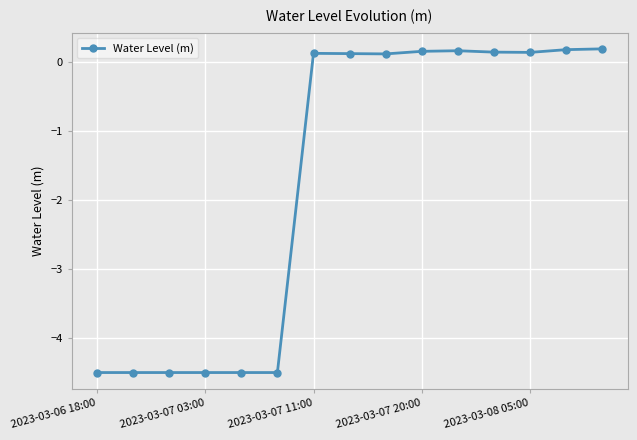

What is the minimum value shown in the chart?

-4.5